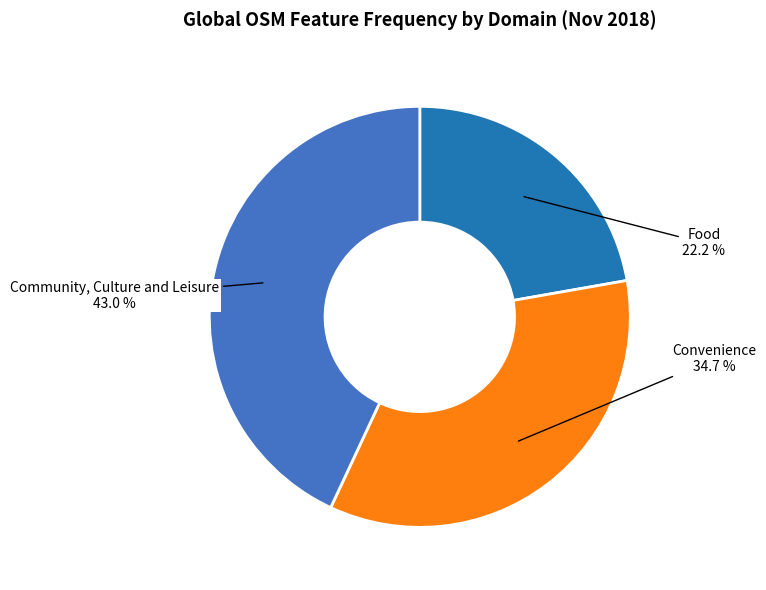

Which slice is the largest?

Community, Culture and Leisure